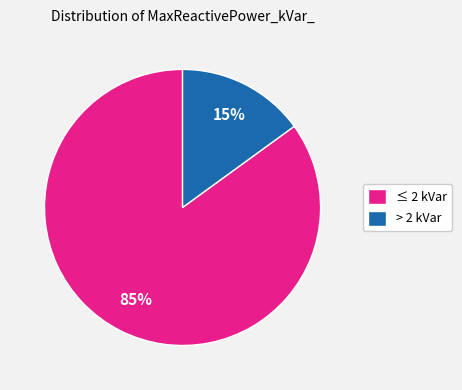

Which category has the biggest portion of the pie?

≤ 2 kVar